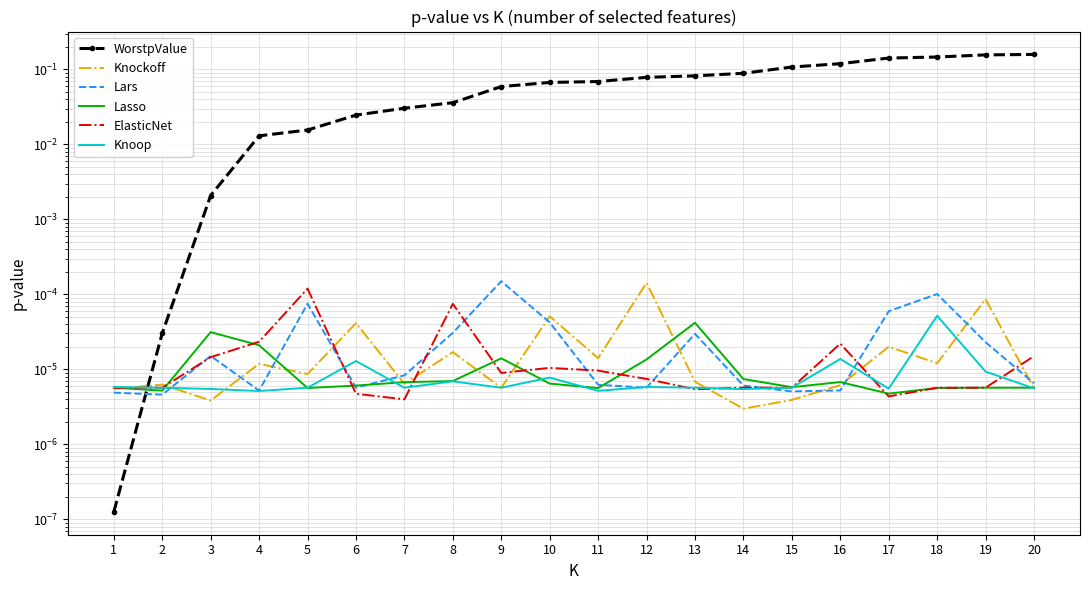

At 11, list the series in order from smallest to largest.

Knoop, Lasso, Lars, ElasticNet, Knockoff, WorstpValue